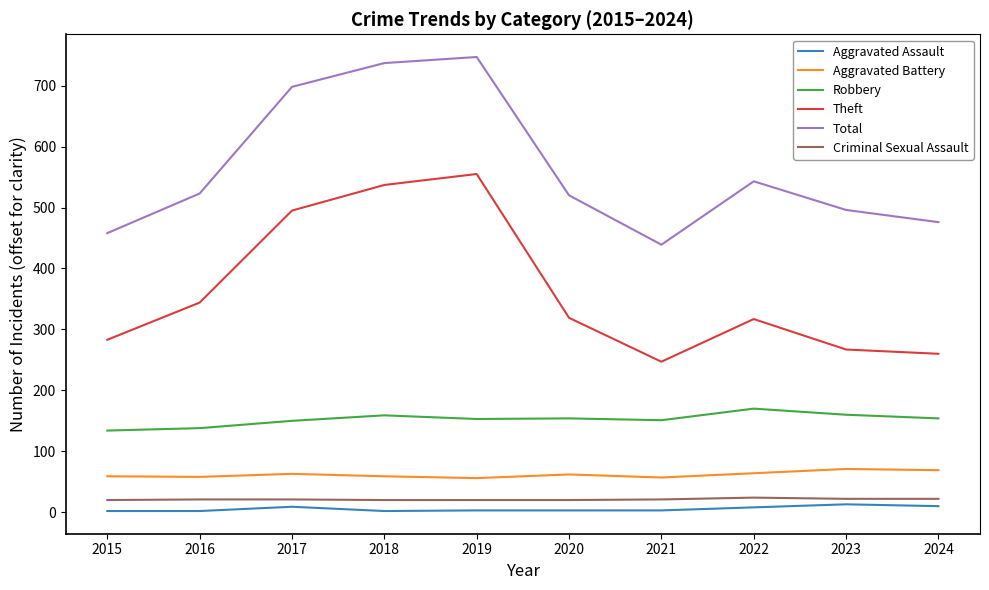

At how many categories does at least one series exceed 60?

10